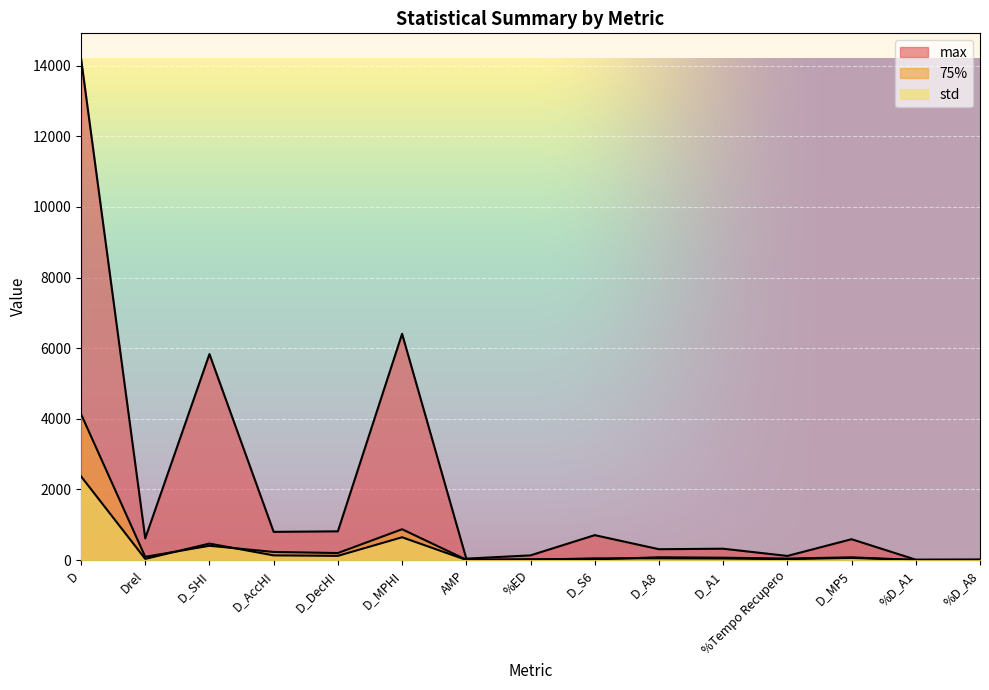

How many lines are shown in the chart?

3